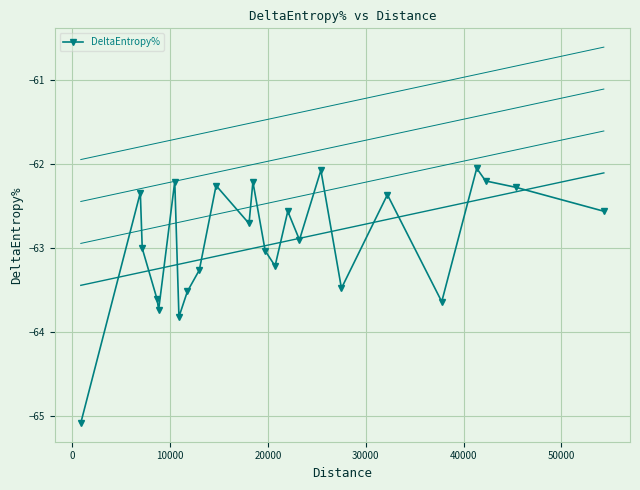

True or false: DeltaEntropy% has more than 1 points higher than both neighbors.

True